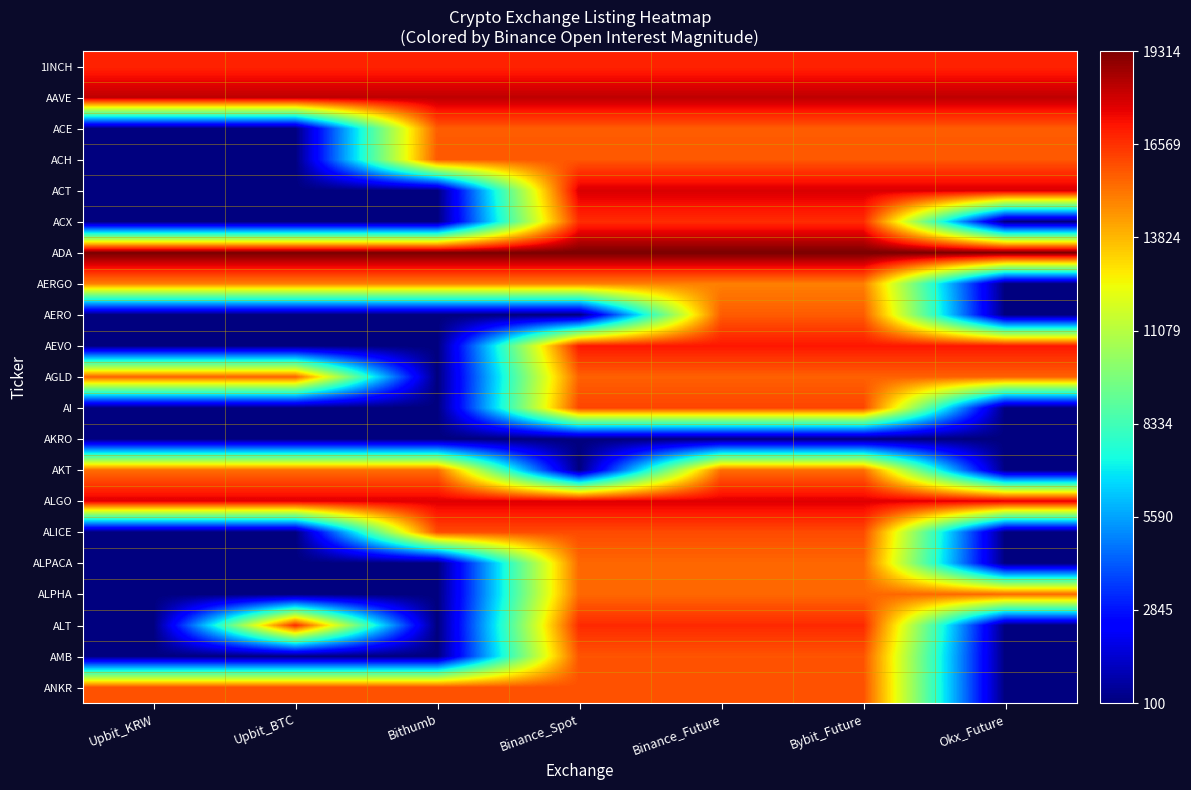

Rank the series by their maximum value, from highest to lowest.

ADA, AAVE, ACT, ALGO, AEVO, 1INCH, ALT, ACX, AI, ALICE, ANKR, AMB, ACH, AERO, ACE, AGLD, ALPACA, ALPHA, AKT, AERGO, AKRO